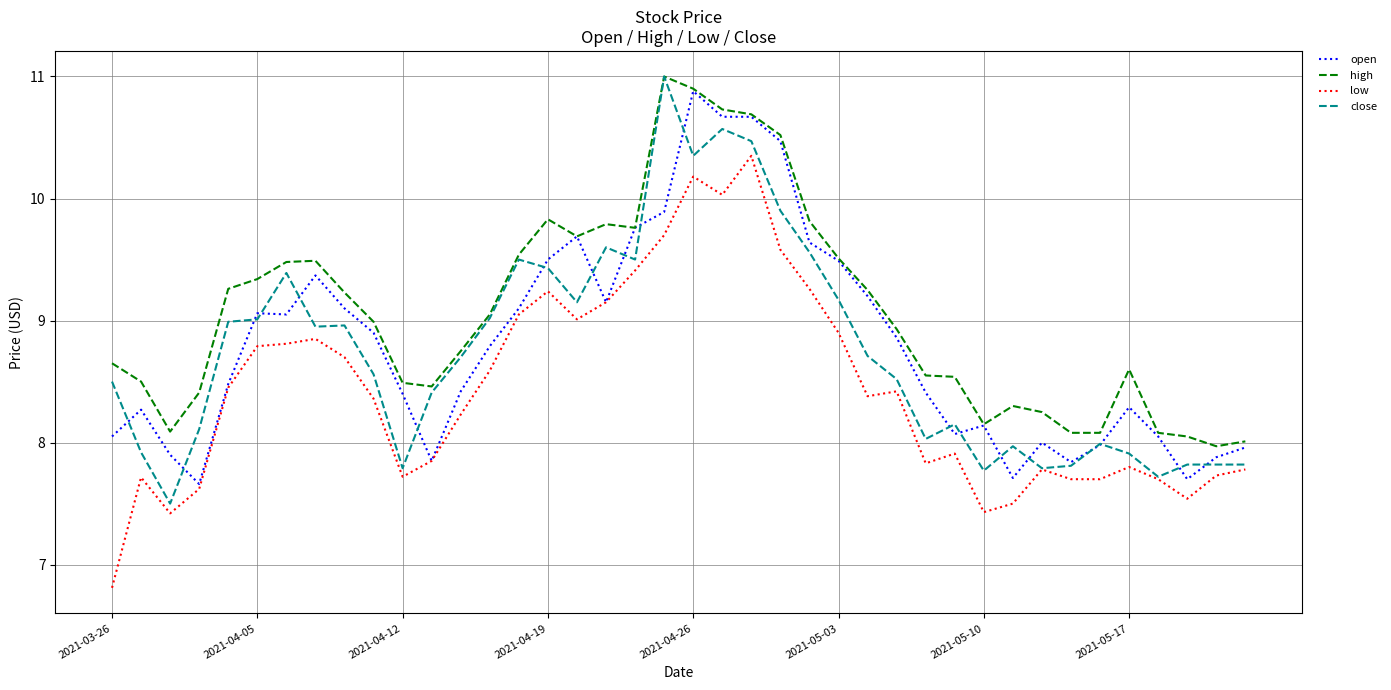

What is the maximum value for open?

10.9